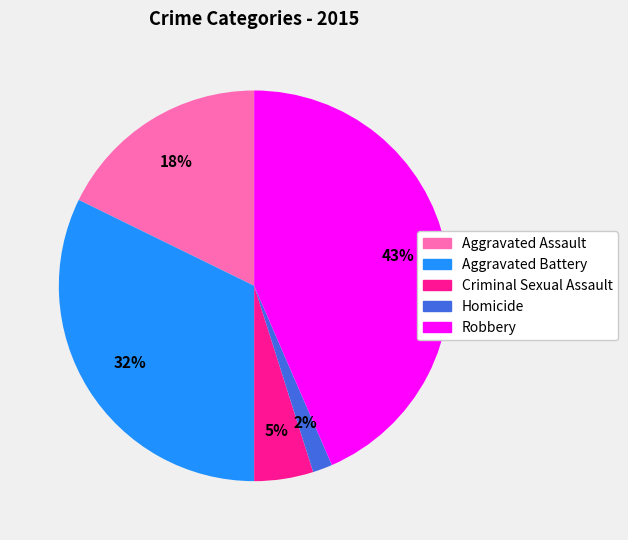

Count the number of slices in the pie.

5